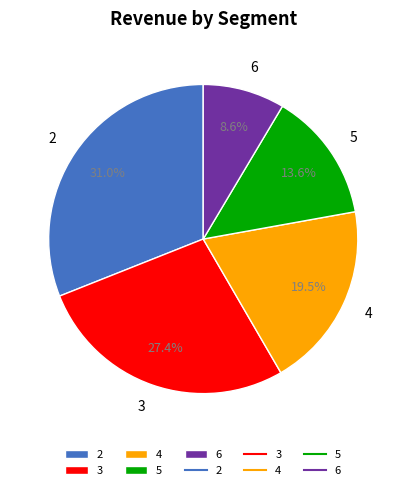

What percentage is the 5 slice, to the nearest percent?

14%